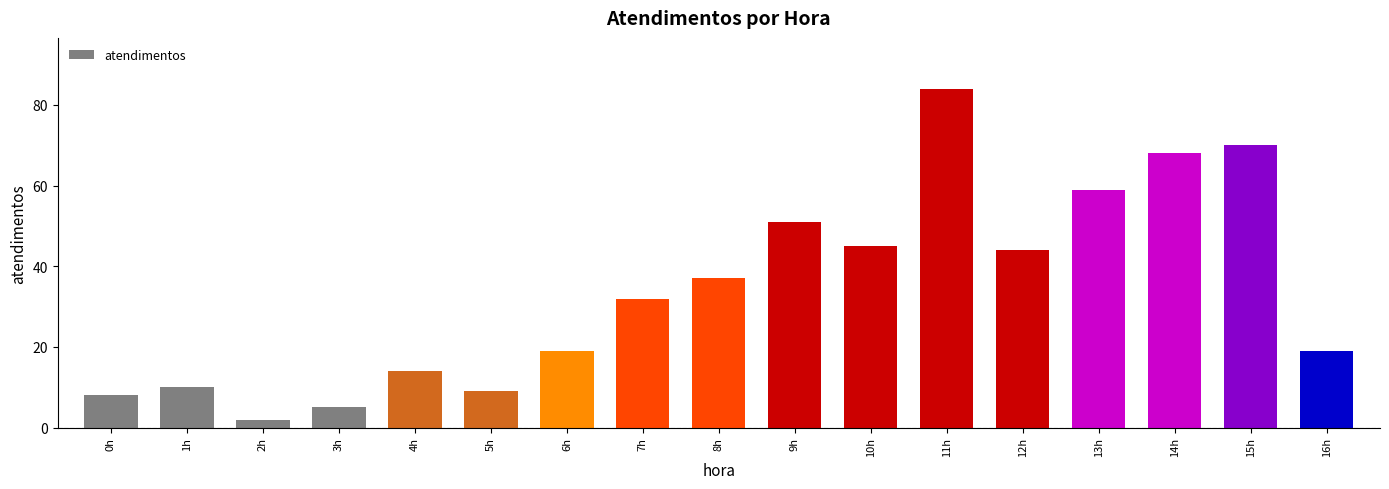

Reading right to left, transcribe all the data shown in this chart.

16h=19	15h=70	14h=68	13h=59	12h=44	11h=84	10h=45	9h=51	8h=37	7h=32	6h=19	5h=9	4h=14	3h=5	2h=2	1h=10	0h=8